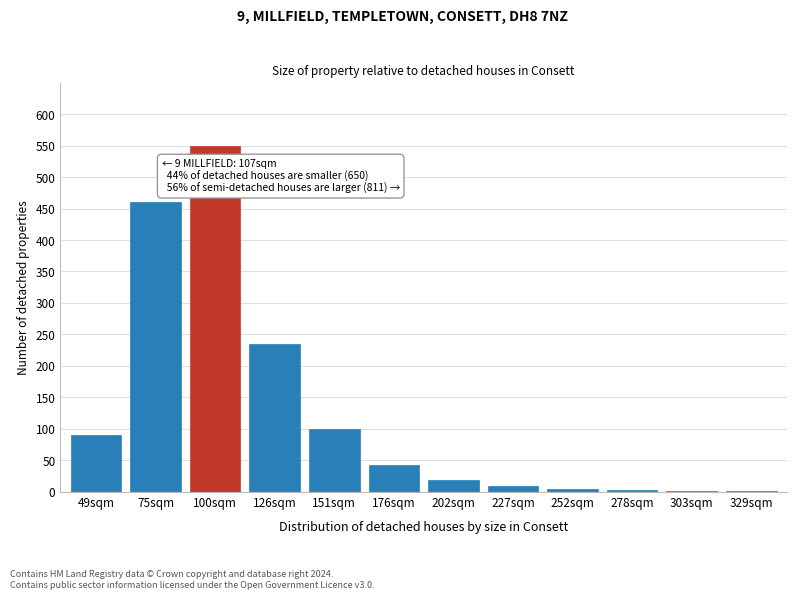

Where is the data nearest to the value 275?

126sqm